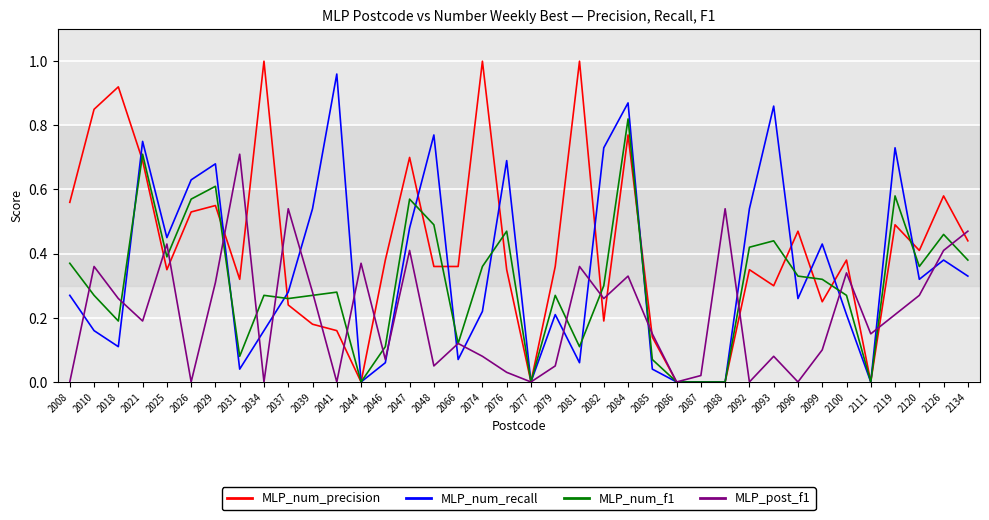

List the series in order of their overall mean, highest first.

MLP_num_precision, MLP_num_recall, MLP_num_f1, MLP_post_f1